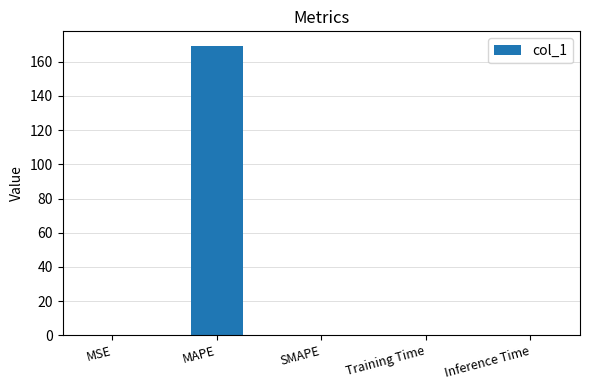

Are the bars horizontal?

No